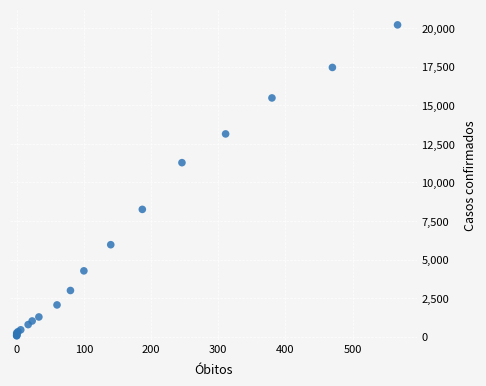

What Y value in the scatter plot is closest to 10132?

11278